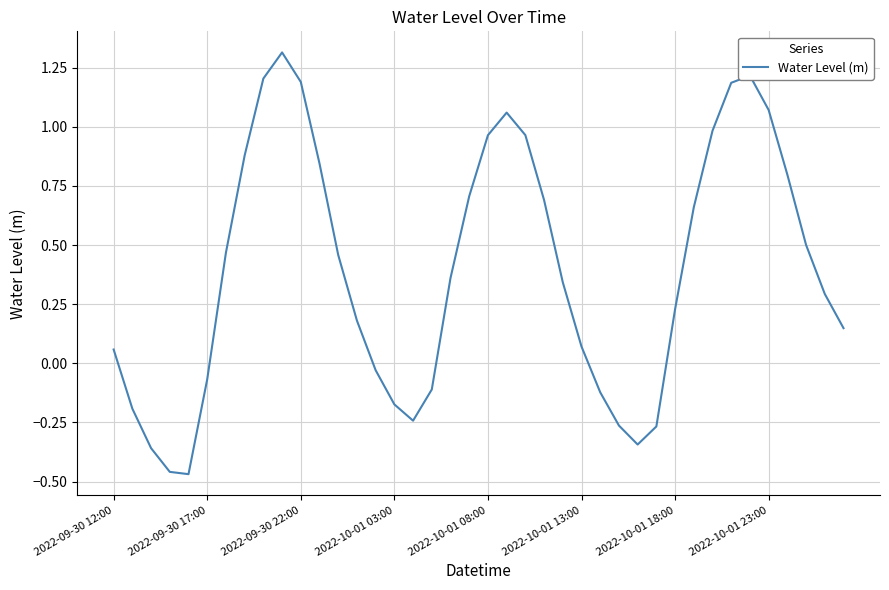

What is the greatest value displayed?

1.3